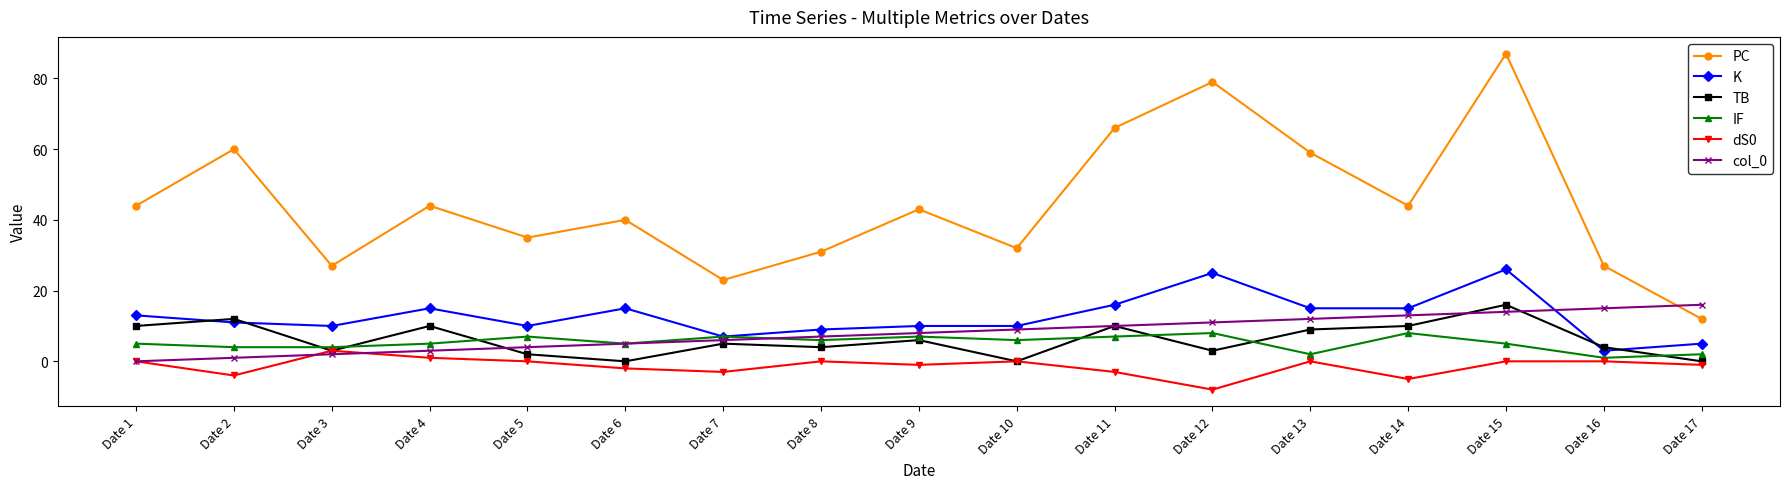

Is this an area chart (filled region under the line)?

No